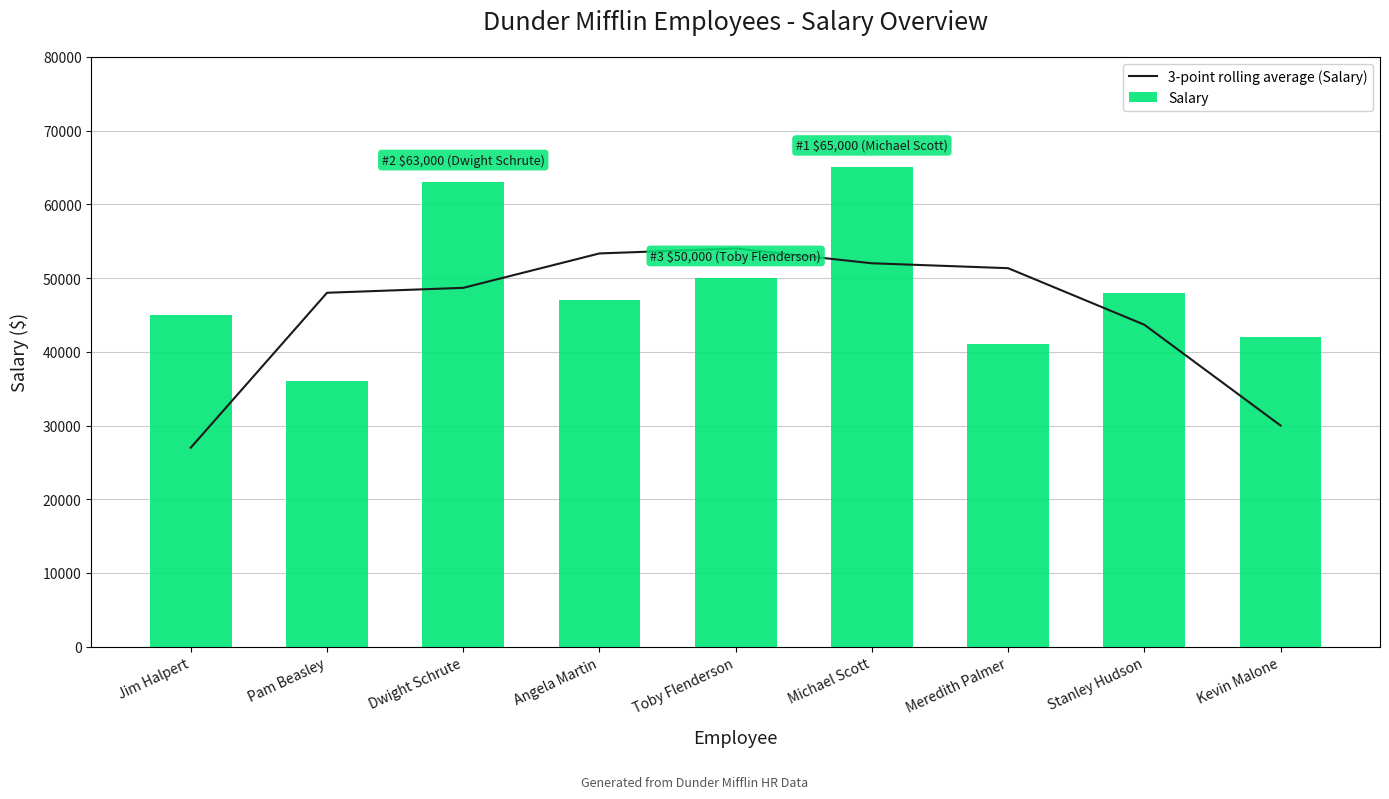

What is the minimum value shown in the chart?

27000.0